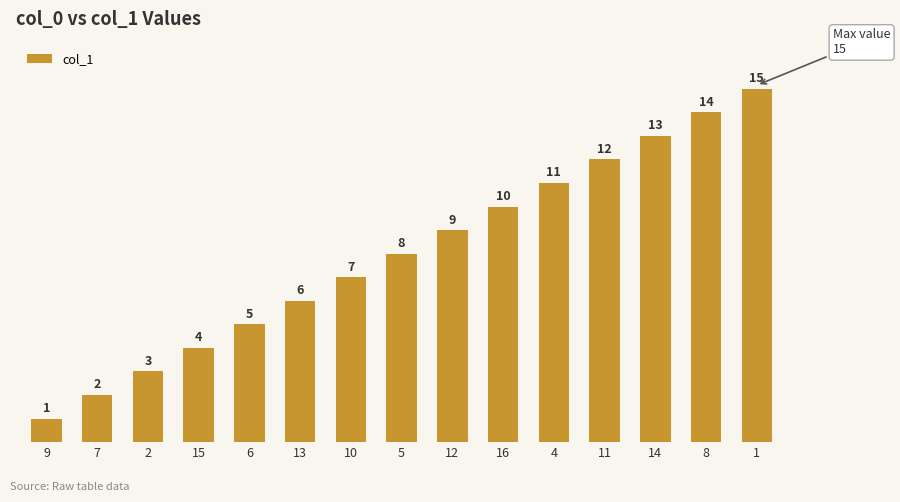

How many data points does each series have?

15